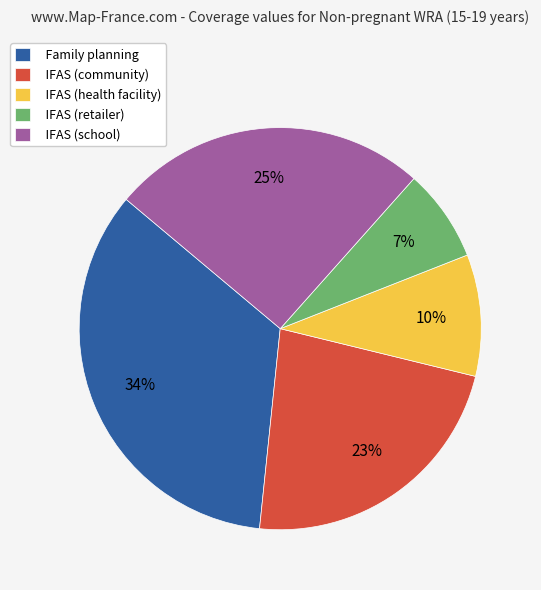

Which slice is the largest?

Family planning